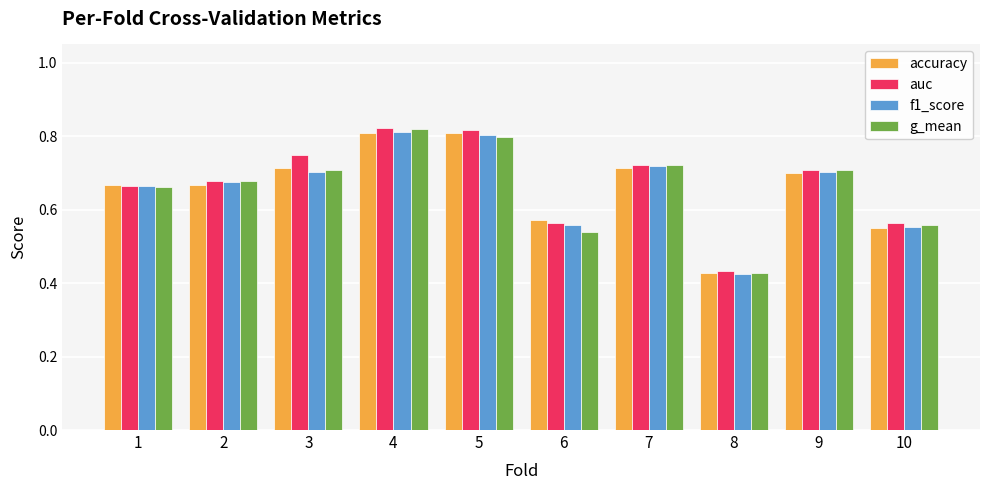

True or false: auc has a value of 1.2 at 9.

False